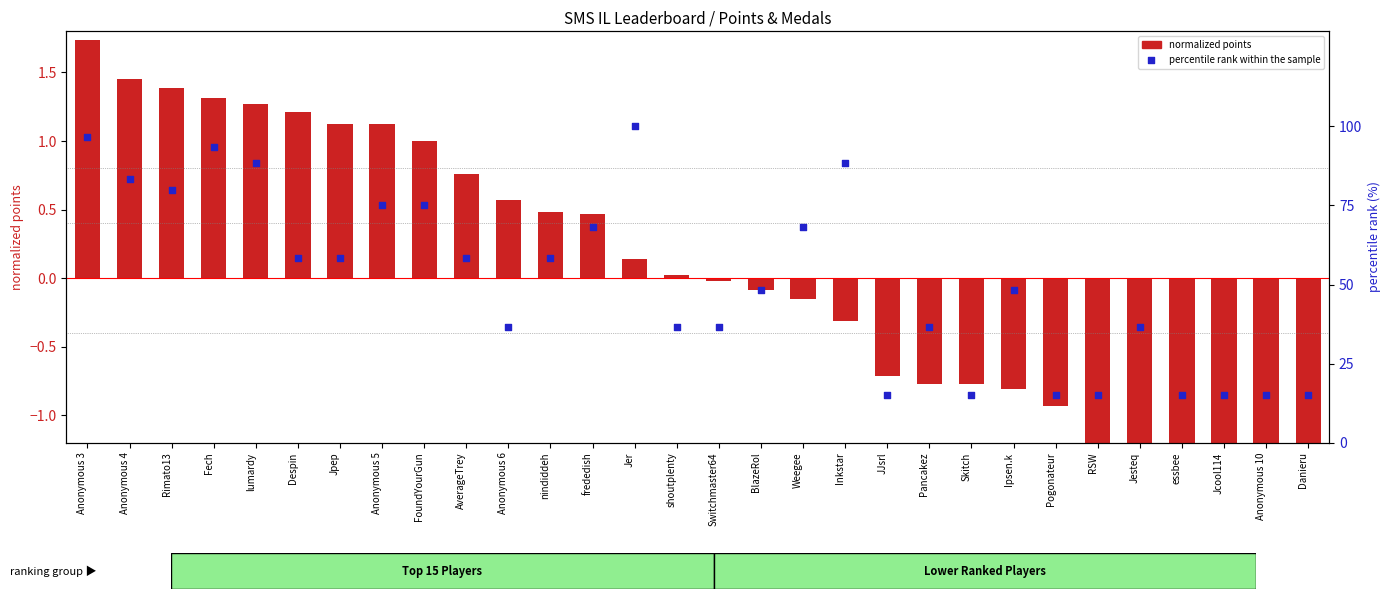

What are all the series names shown in the legend?

normalized points, percentile rank within the sample